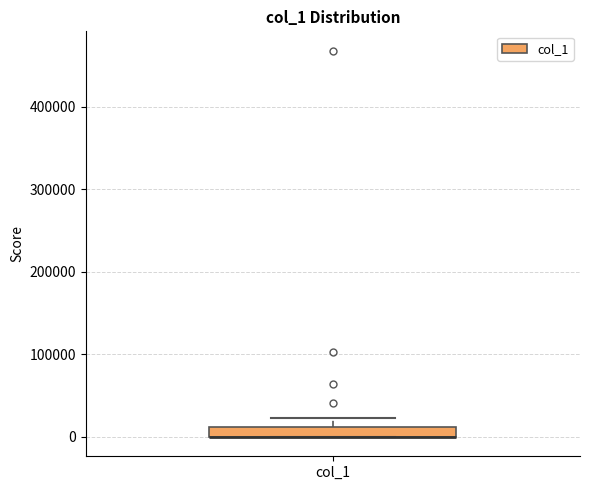

Where does the upper whisker of the box for col_1 end on the y-axis? The values are not printed on the chart, so give them approximately, as read against the axis.

20000